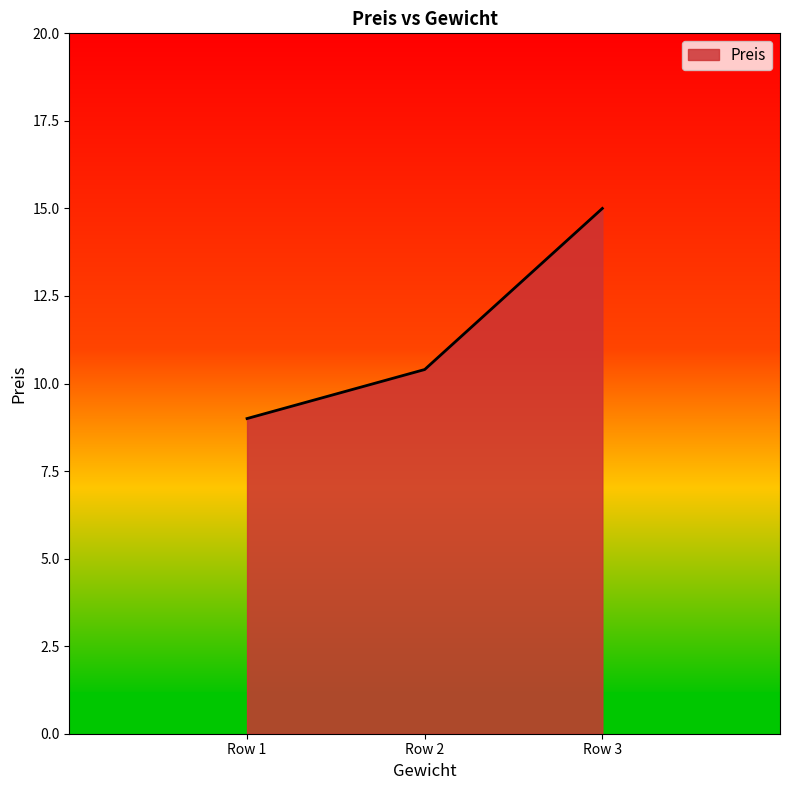

What is the difference between the maximum and minimum values?

6.0